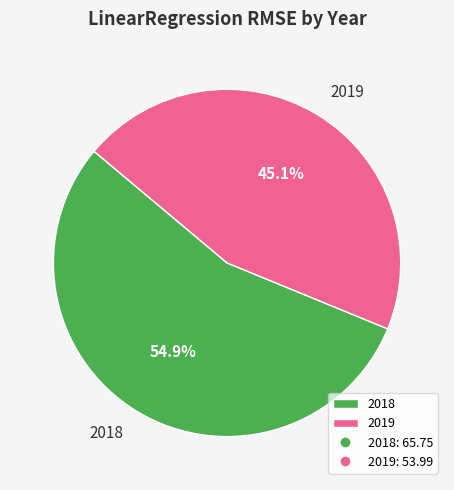

What is the ratio of the value at 2018 to the value at 2019?

1.2